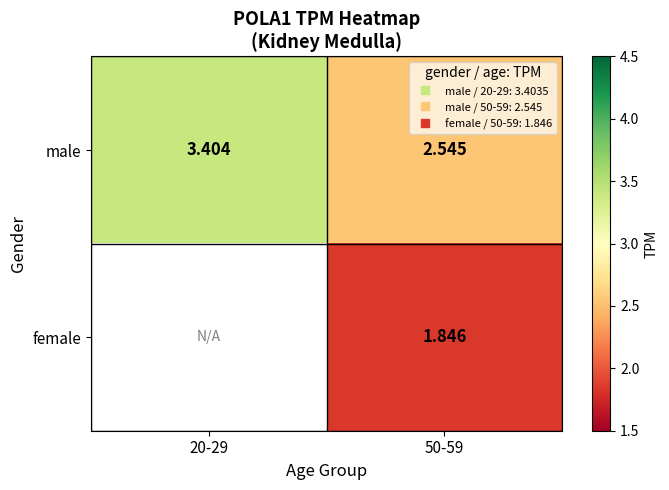

Count the number of categories in the chart.

2